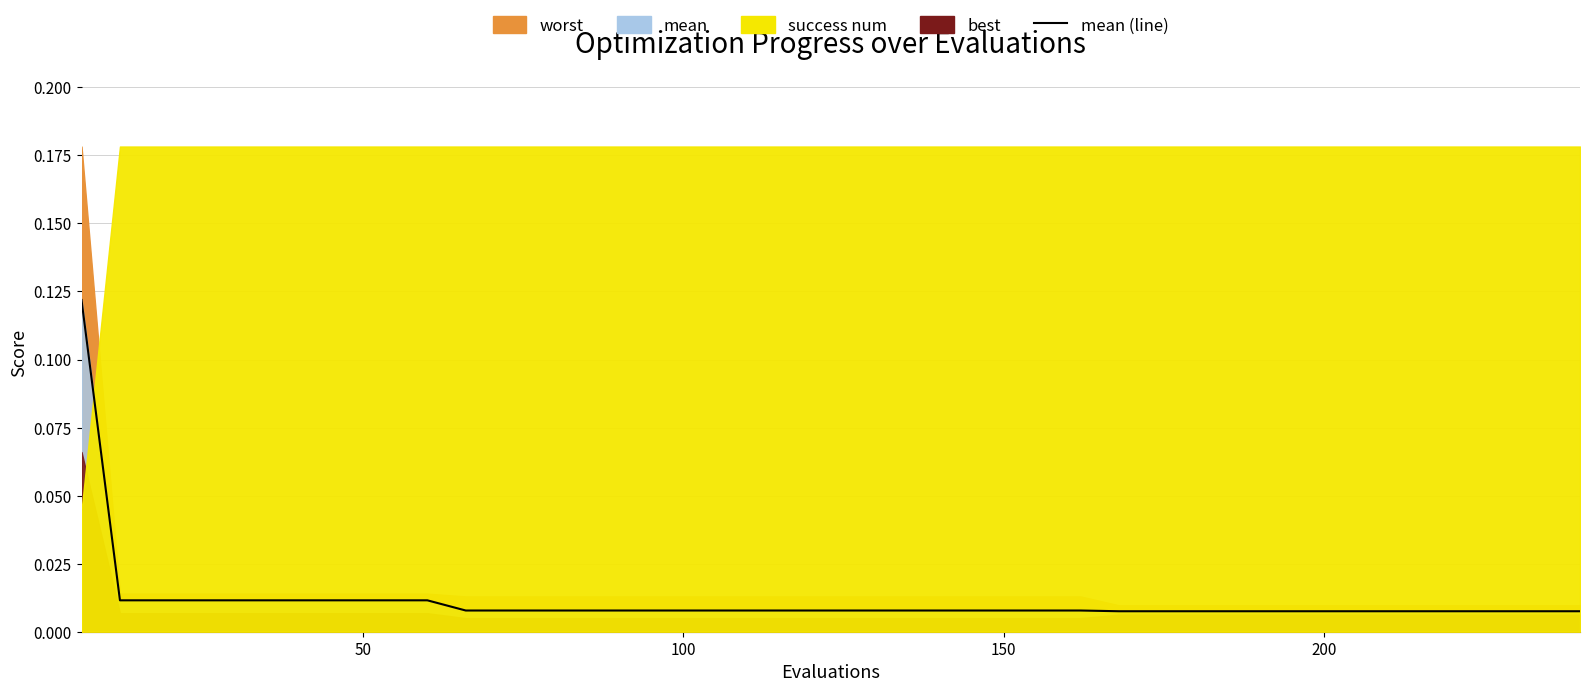

True or false: the data has more than 0 interior local peaks.

False